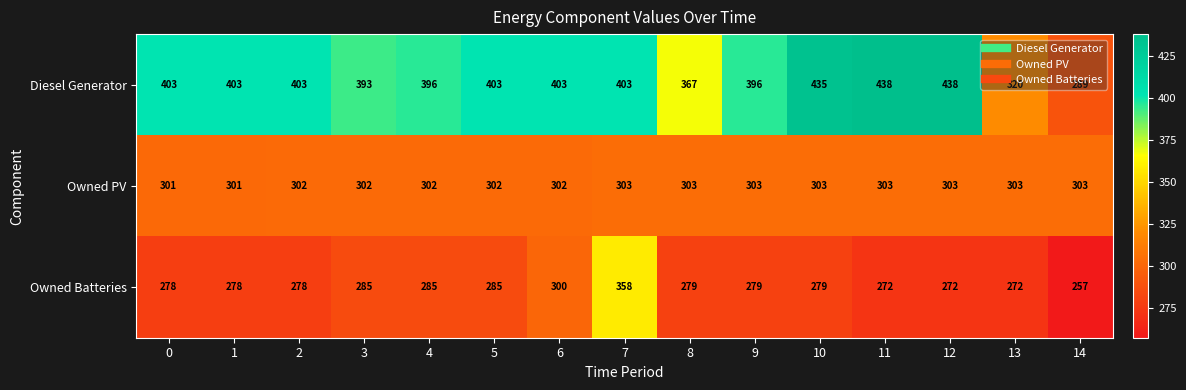

What is the difference between the maximum and second lowest values in the Owned Batteries series?

86